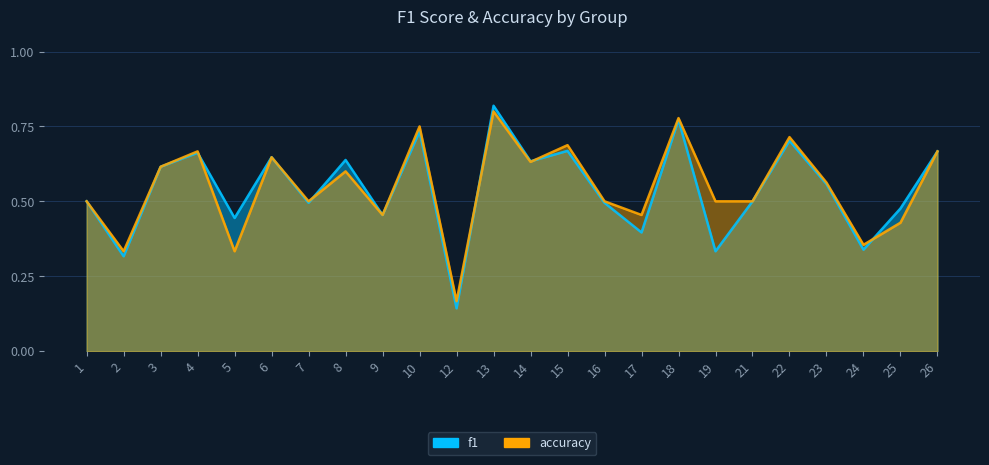

What is the maximum value for accuracy?

0.8